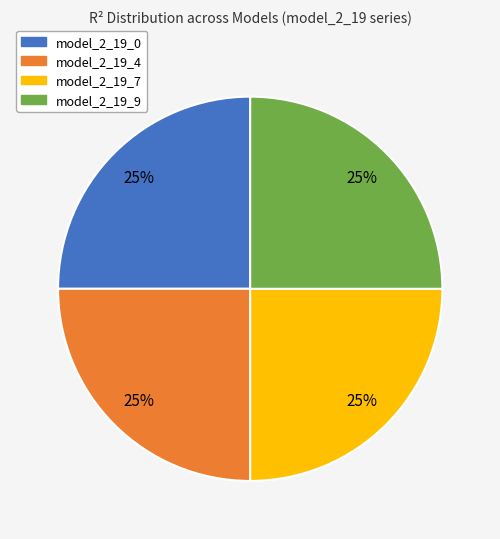

How many slices are in this pie chart?

4